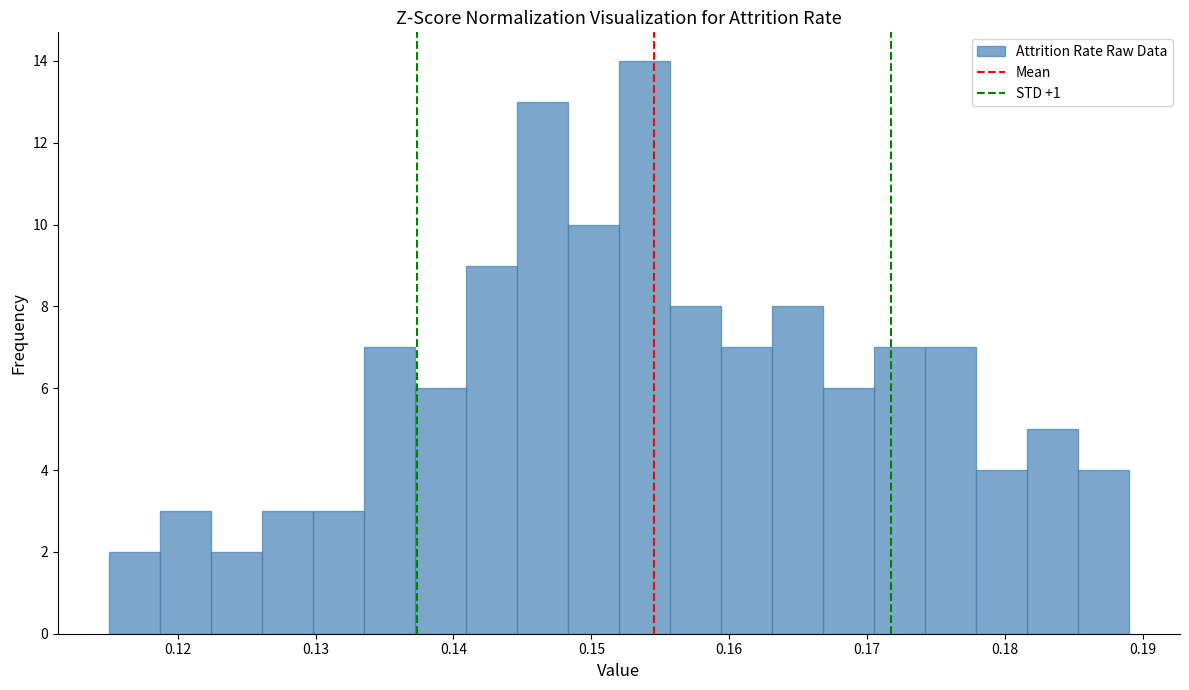

Read against the x-axis, roughly where is the centre of the tallest bar?

0.154